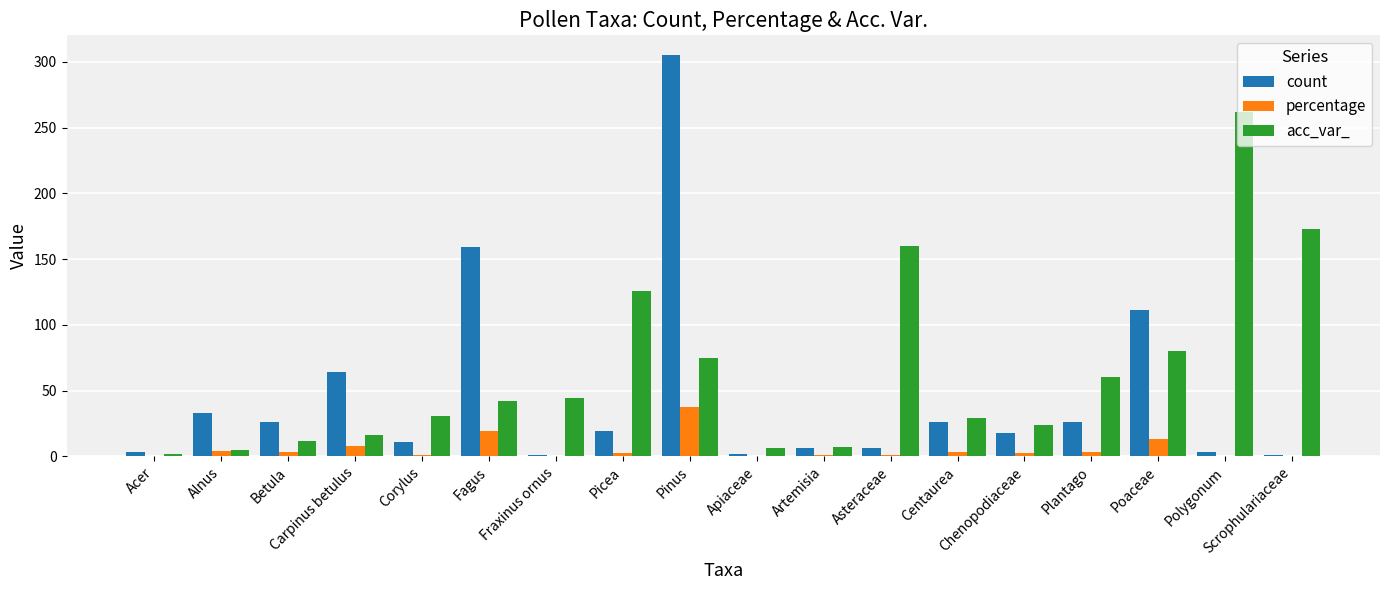

Which category has the highest value across all series?

Pinus